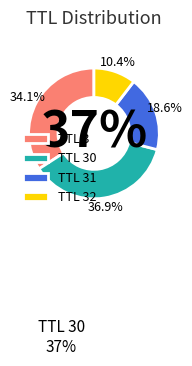

What is the largest slice in the pie chart?

30